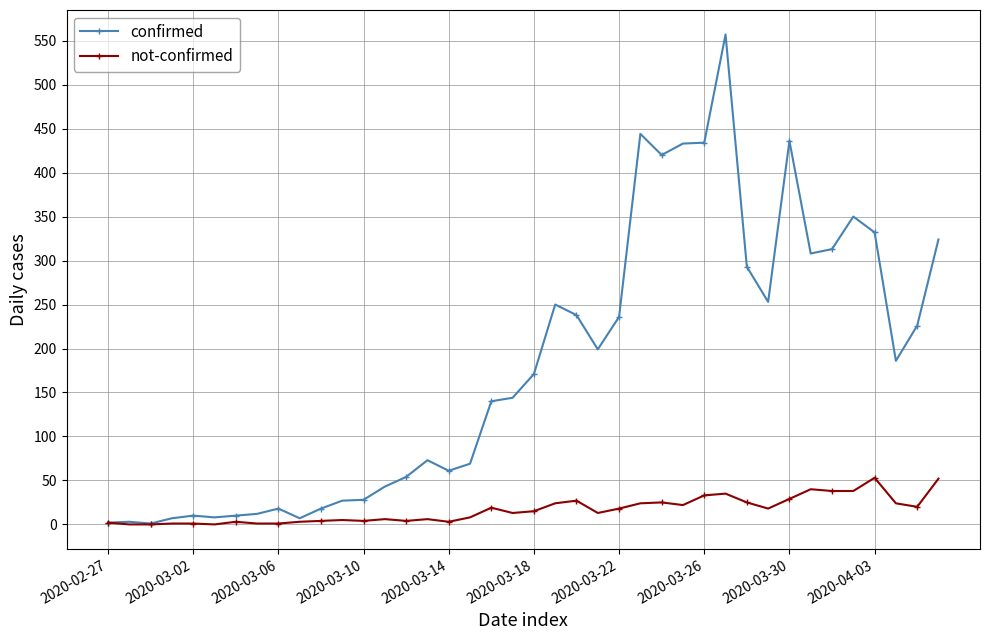

What is the value of the not-confirmed point at the 10th from the left?

3